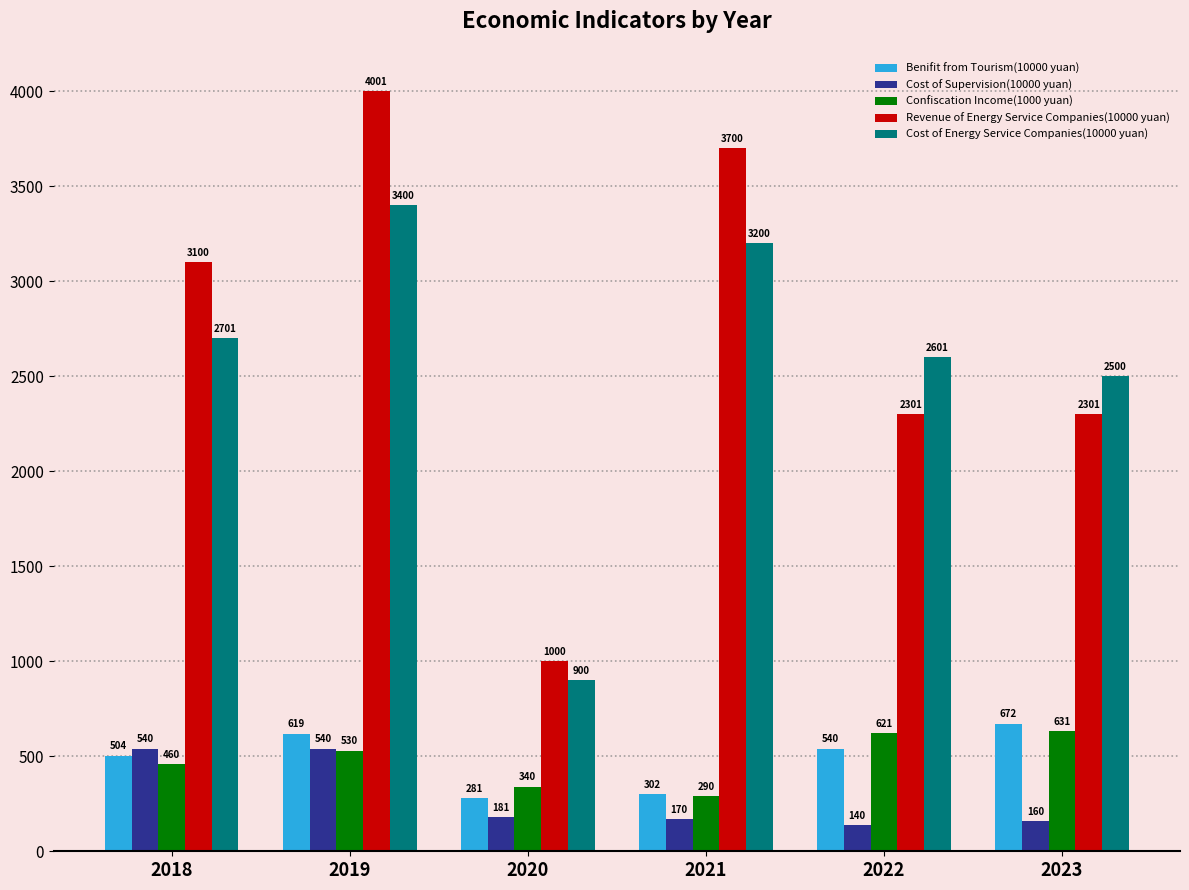

Rank the categories by Benifit from Tourism(10000 yuan) value from lowest to highest.

2020, 2021, 2018, 2022, 2019, 2023